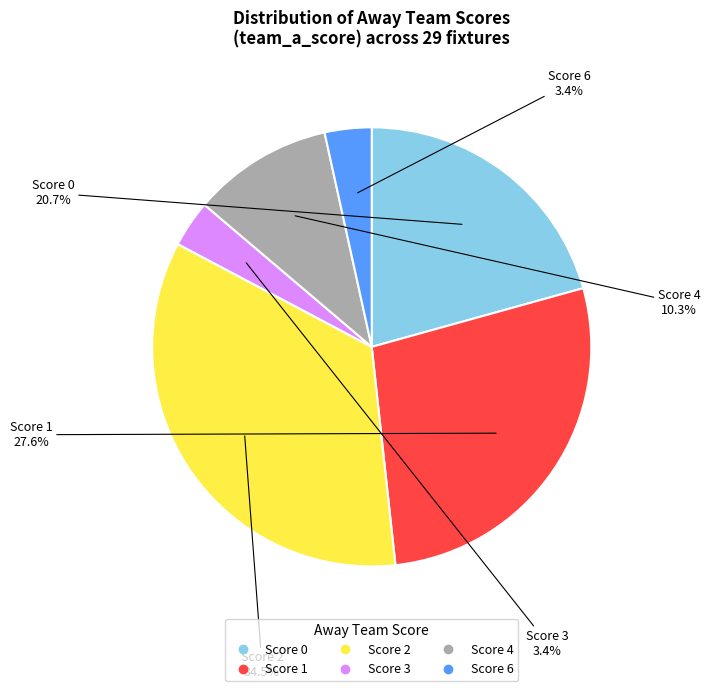

Does any single category account for the majority?

No